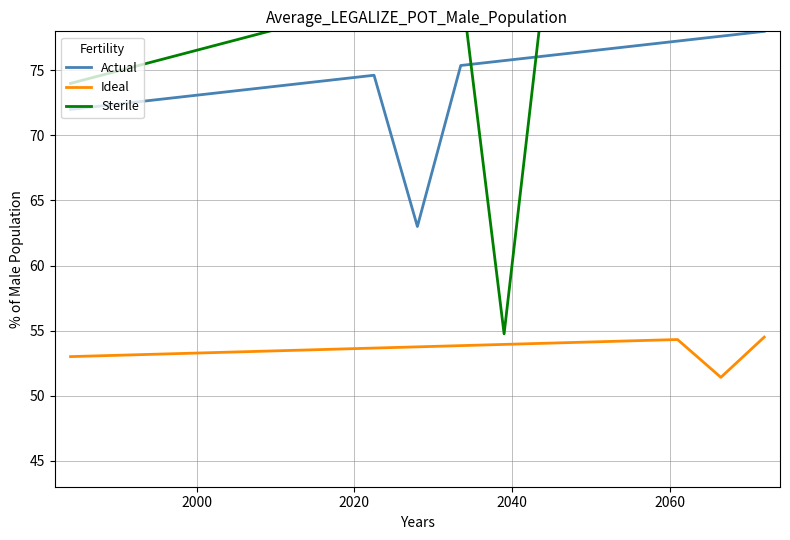

True or false: Ideal and Actual cross at least once.

False